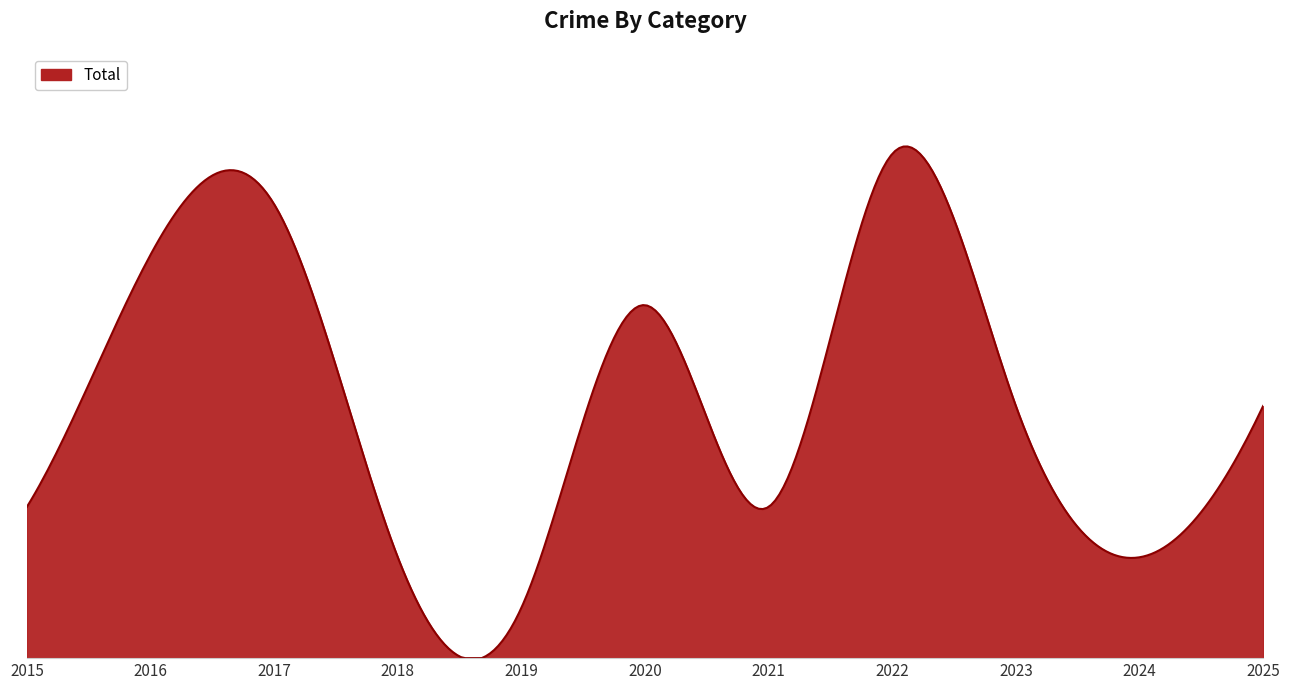

Does the chart display data point markers on the line(s)?

No